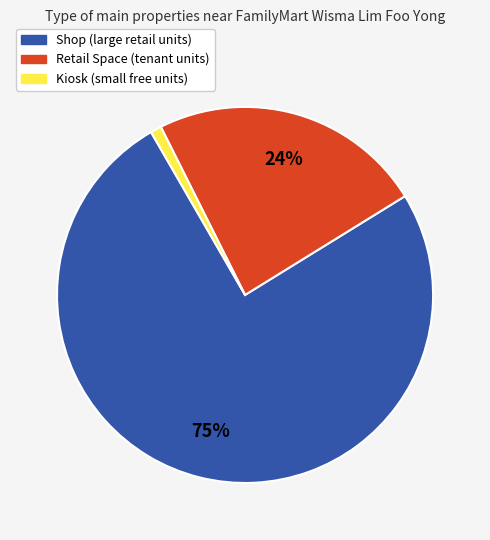

To the nearest percent, what is the average slice percentage?

33%